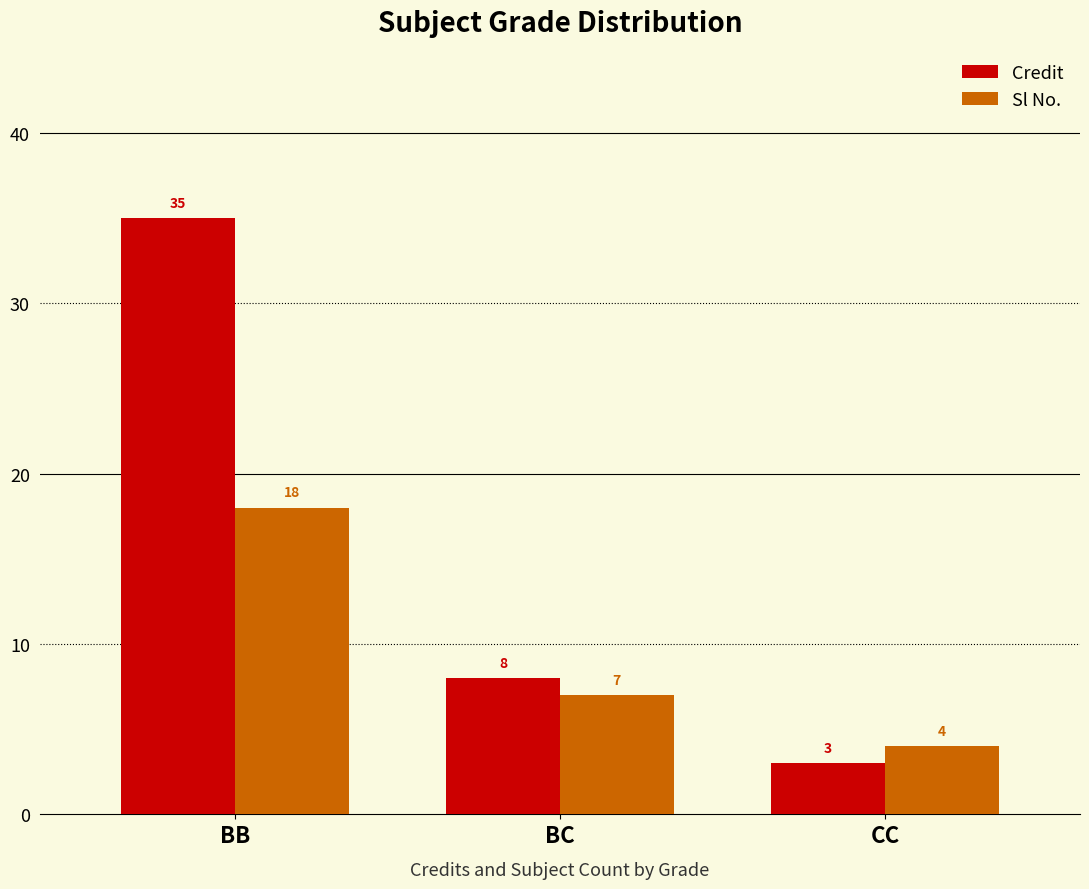

At which label is Credit closest to 19?

BC